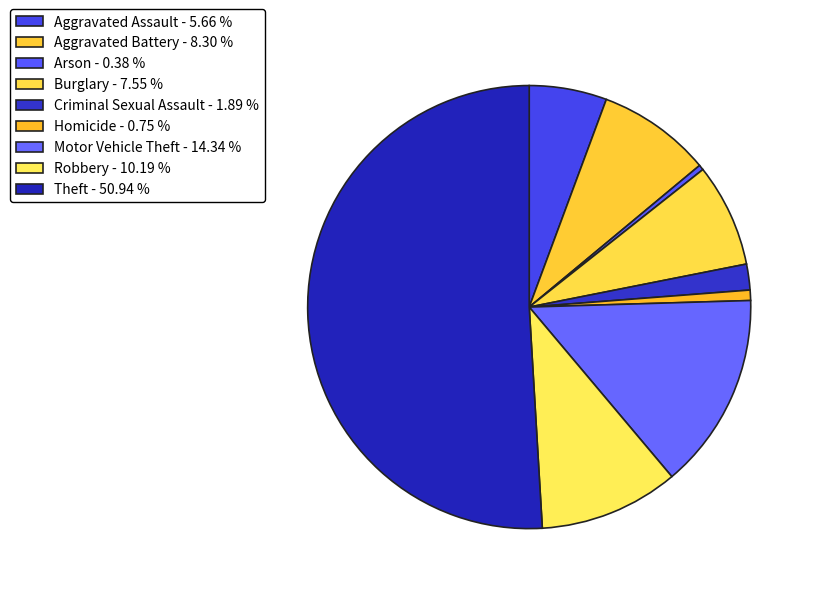

Approximately how many times larger is the value at Aggravated Battery compared to Burglary?

1.1